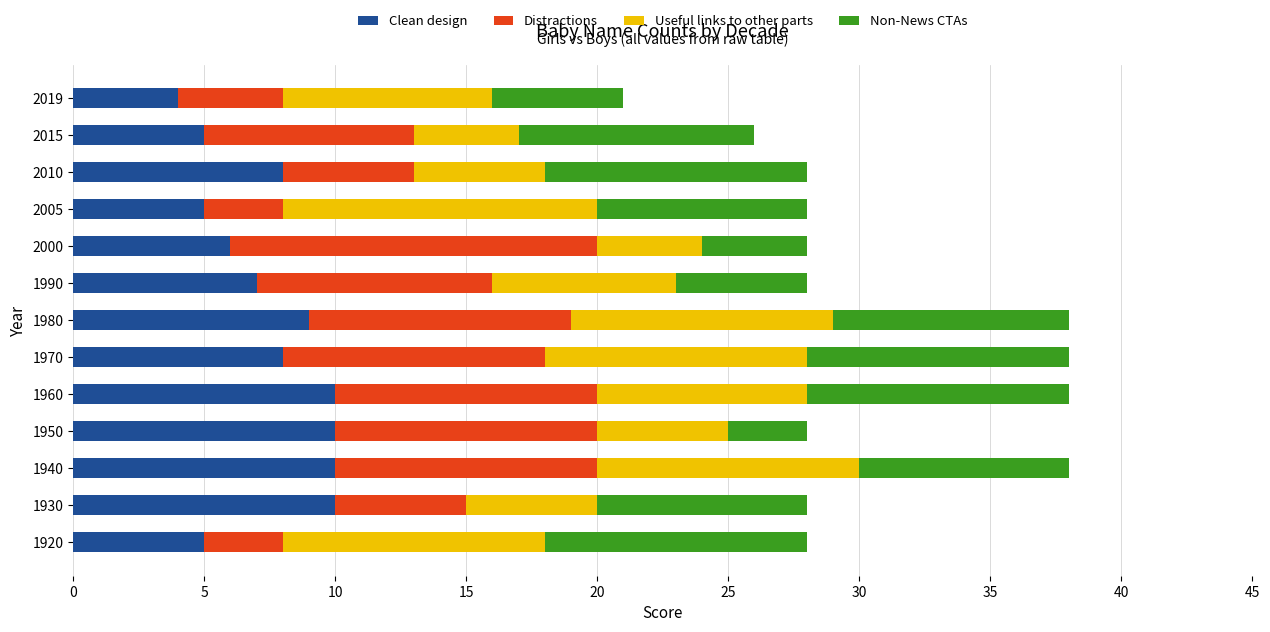

What is the highest value of the Clean design series?

10